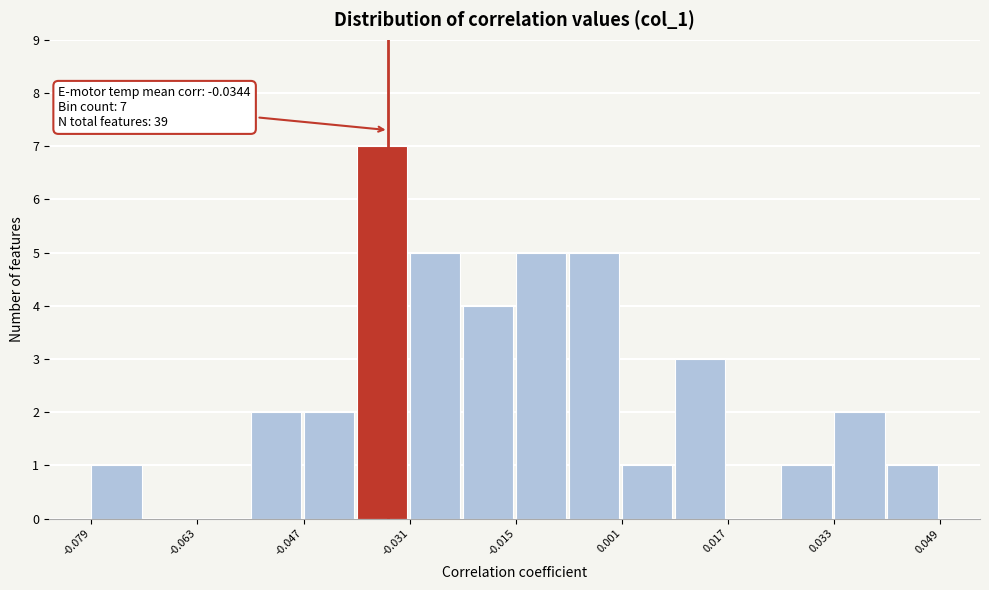

Which range on the x-axis has the tallest bar?

-0.040 to -0.032